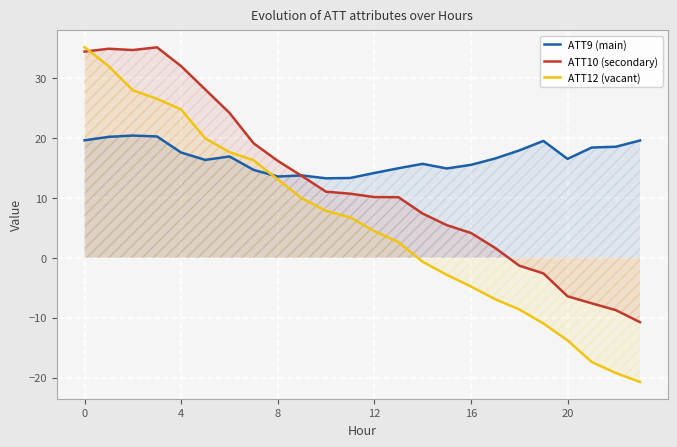

Rank the series by their average value, from highest to lowest.

ATT9 (main), ATT10 (secondary), ATT12 (vacant)